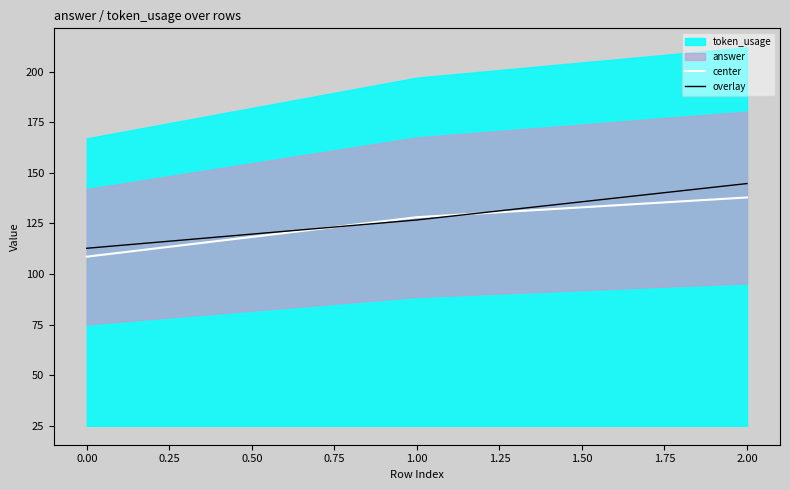

How many lines are shown in the chart?

2